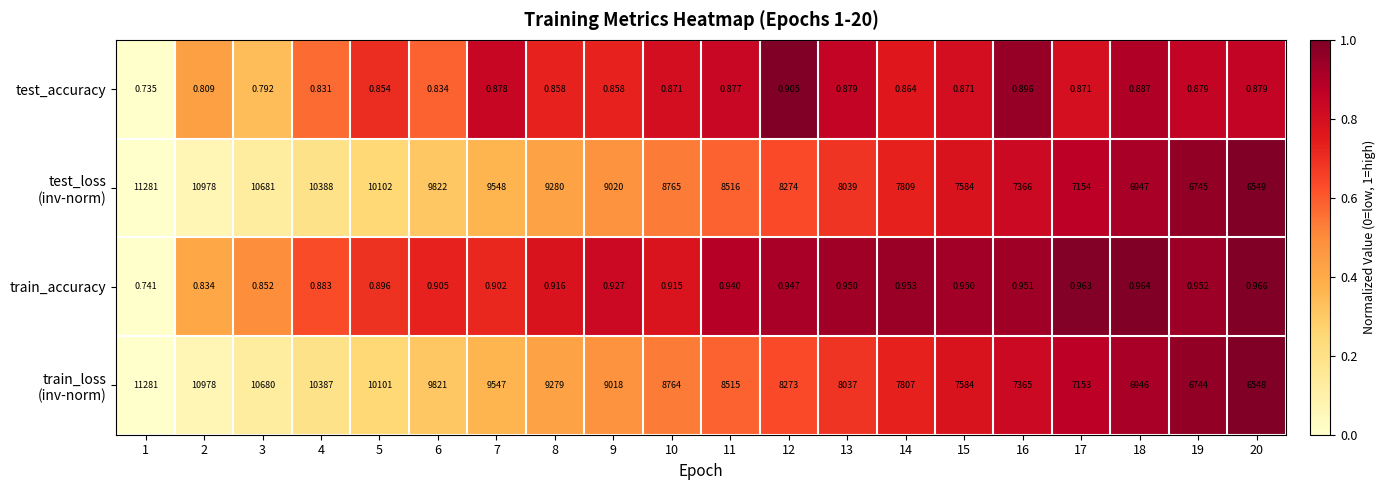

Which series has the largest total across all categories?

train_accuracy